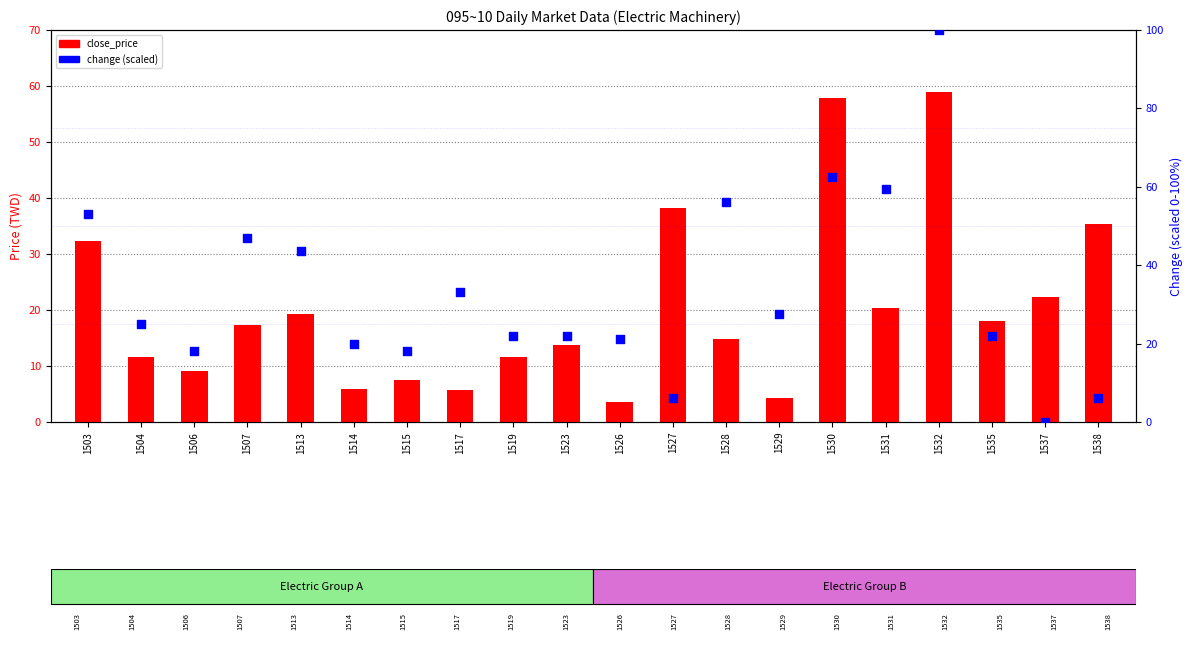

What is the total value across all series at 1530?

120.4